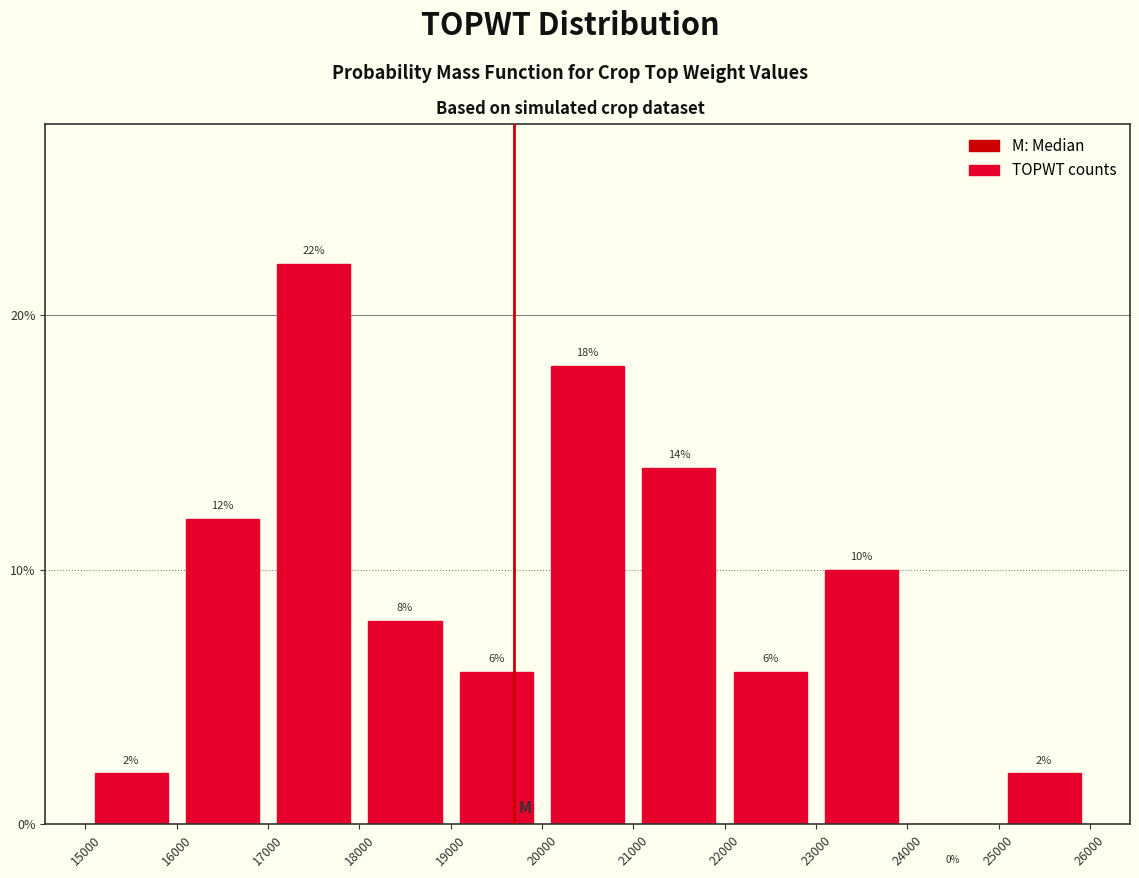

What is the height of the bar covering 19000 to 20000 on the x-axis?

6